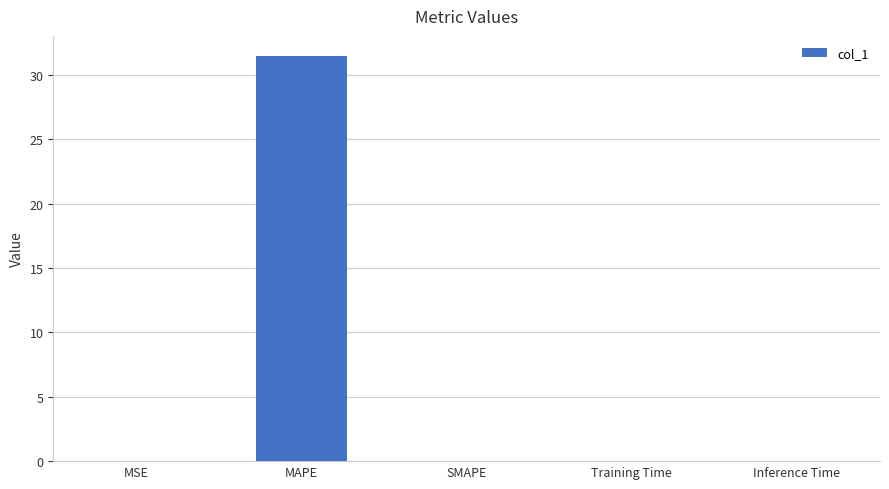

The chart shows a value of 0.0 at SMAPE. True or false?

True